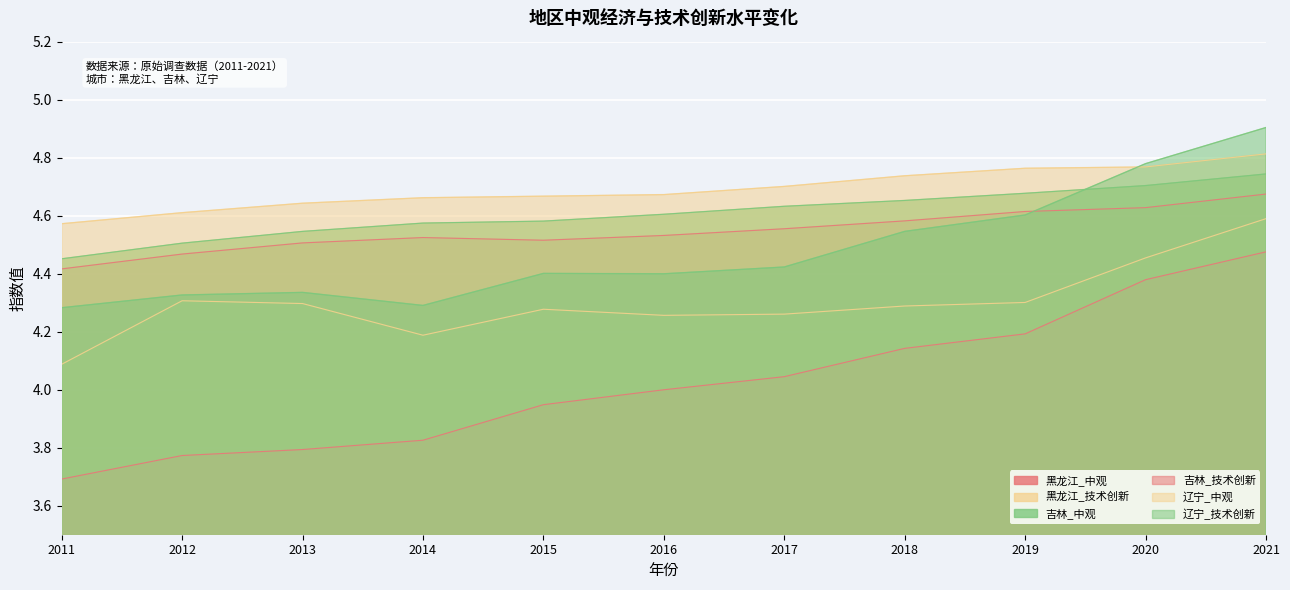

Reading left to right, transcribe all the data shown in this chart.

黑龙江_中观: 2011=4.4	2012=4.5	2013=4.5	2014=4.5	2015=4.5	2016=4.5	2017=4.6	2018=4.6	2019=4.6	2020=4.6	2021=4.7
黑龙江_技术创新: 2011=4.1	2012=4.3	2013=4.3	2014=4.2	2015=4.3	2016=4.3	2017=4.3	2018=4.3	2019=4.3	2020=4.5	2021=4.6
吉林_中观: 2011=4.5	2012=4.5	2013=4.5	2014=4.6	2015=4.6	2016=4.6	2017=4.6	2018=4.7	2019=4.7	2020=4.7	2021=4.7
吉林_技术创新: 2011=3.7	2012=3.8	2013=3.8	2014=3.8	2015=3.9	2016=4.0	2017=4.0	2018=4.1	2019=4.2	2020=4.4	2021=4.5
辽宁_中观: 2011=4.6	2012=4.6	2013=4.6	2014=4.7	2015=4.7	2016=4.7	2017=4.7	2018=4.7	2019=4.8	2020=4.8	2021=4.8
辽宁_技术创新: 2011=4.3	2012=4.3	2013=4.3	2014=4.3	2015=4.4	2016=4.4	2017=4.4	2018=4.5	2019=4.6	2020=4.8	2021=4.9